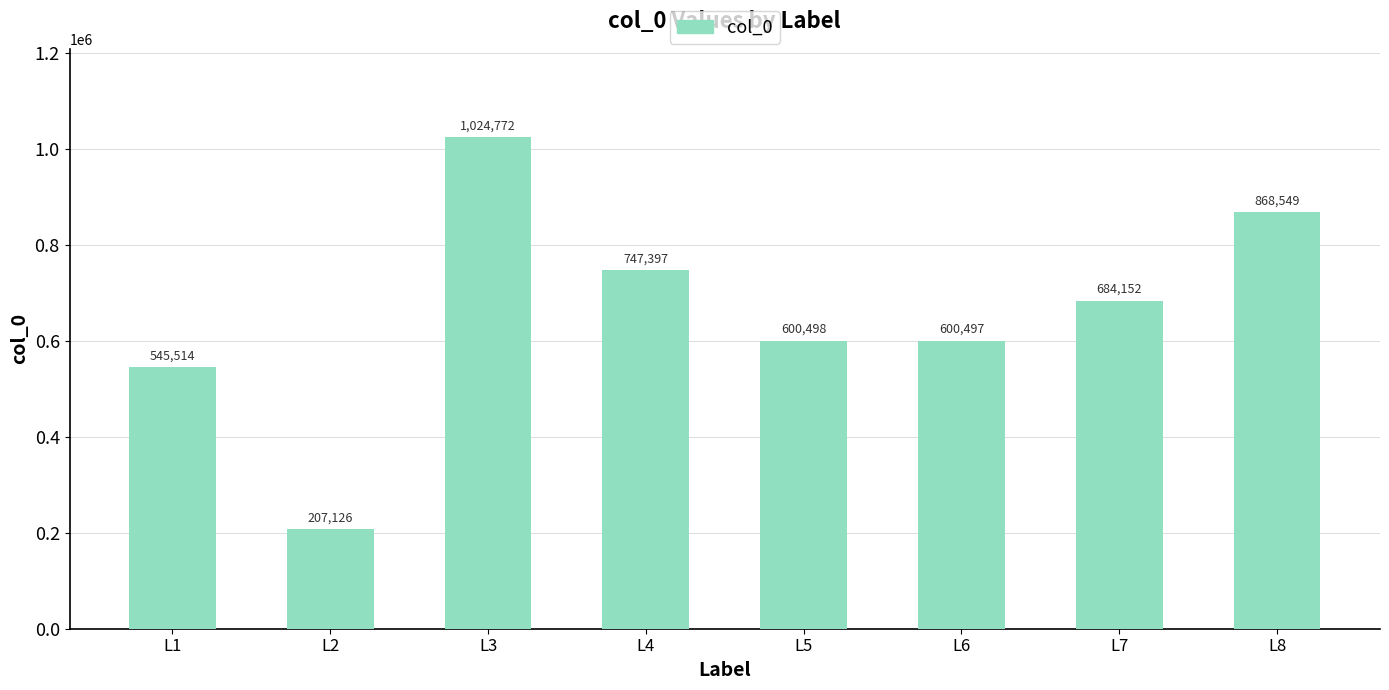

True or false: the data shows 57474 at L2.

False